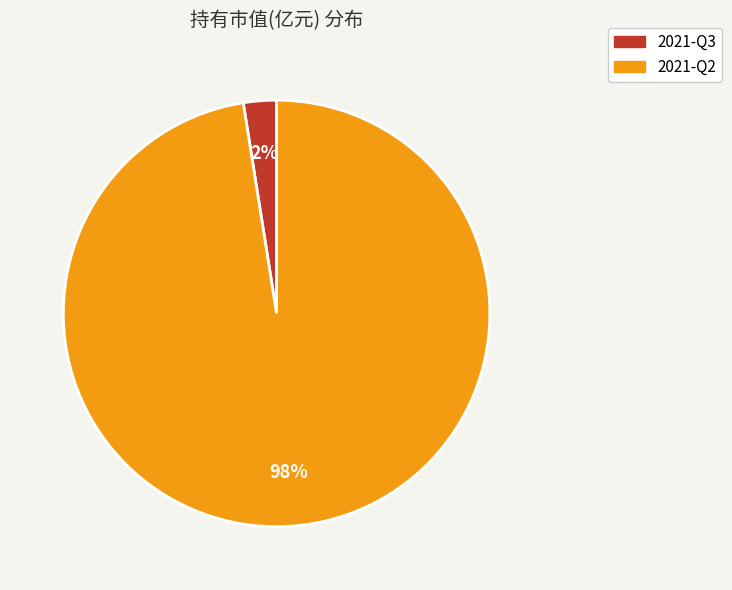

To the nearest percent, what is the average slice percentage?

50%